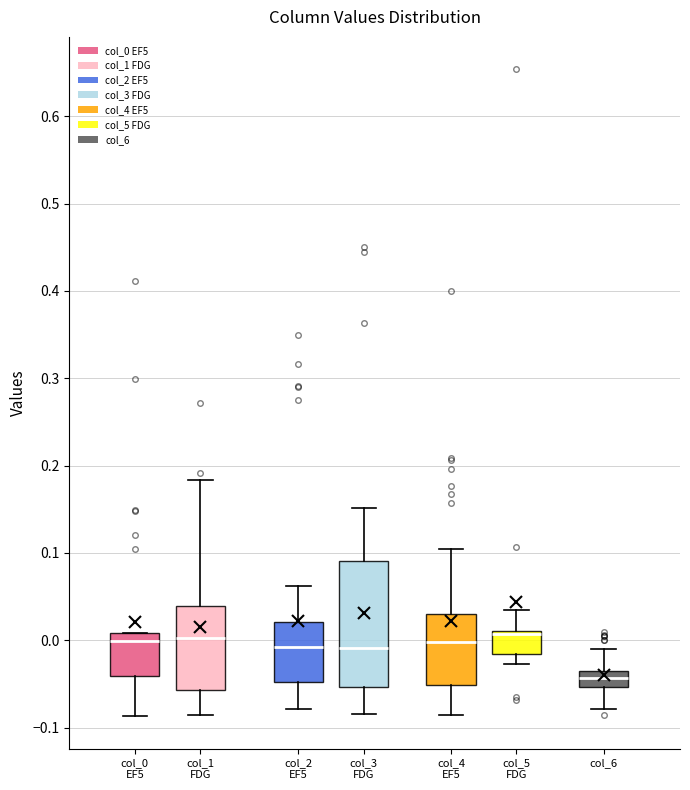

Reading left to right, transcribe this box plot: for each box, give where its median line is, the range the box spans, and where its two whiskers end, as read against the y-axis. The values are not printed on the chart, so give them approximately, as read against the axis.

col_0 EF5: median 0.00, box -0.04 to 0.01, whiskers -0.09 to 0.01
col_1 FDG: median 0.00, box -0.06 to 0.04, whiskers -0.09 to 0.18
col_2 EF5: median -0.01, box -0.05 to 0.02, whiskers -0.08 to 0.06
col_3 FDG: median -0.01, box -0.05 to 0.09, whiskers -0.08 to 0.15
col_4 EF5: median 0.00, box -0.05 to 0.03, whiskers -0.09 to 0.10
col_5 FDG: median 0.01 (just below the box's upper edge), box -0.02 to 0.01, whiskers -0.03 to 0.03
col_6: median -0.04 (inside the box), box -0.05 to -0.04, whiskers -0.08 to -0.01